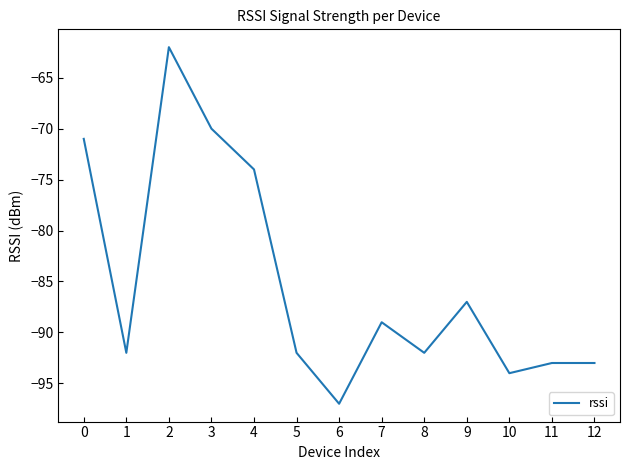

Does the chart display data point markers on the line(s)?

No